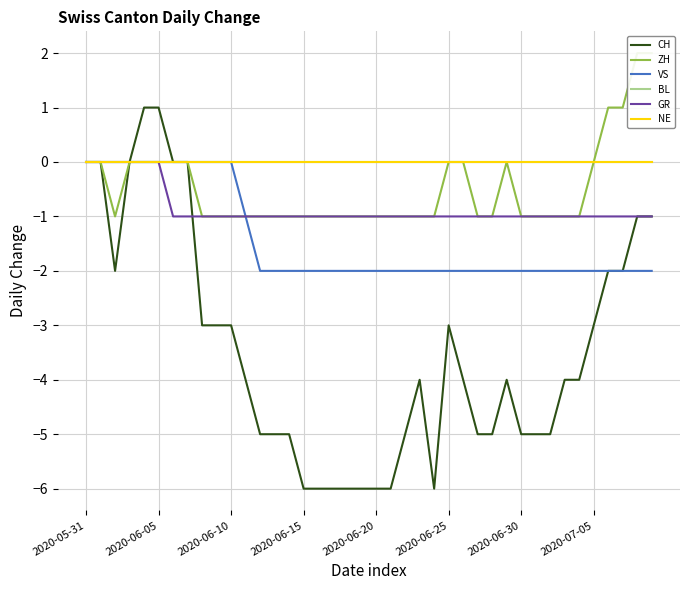

At 2020-07-05, list the series in order from smallest to largest.

CH, VS, GR, ZH, BL, NE